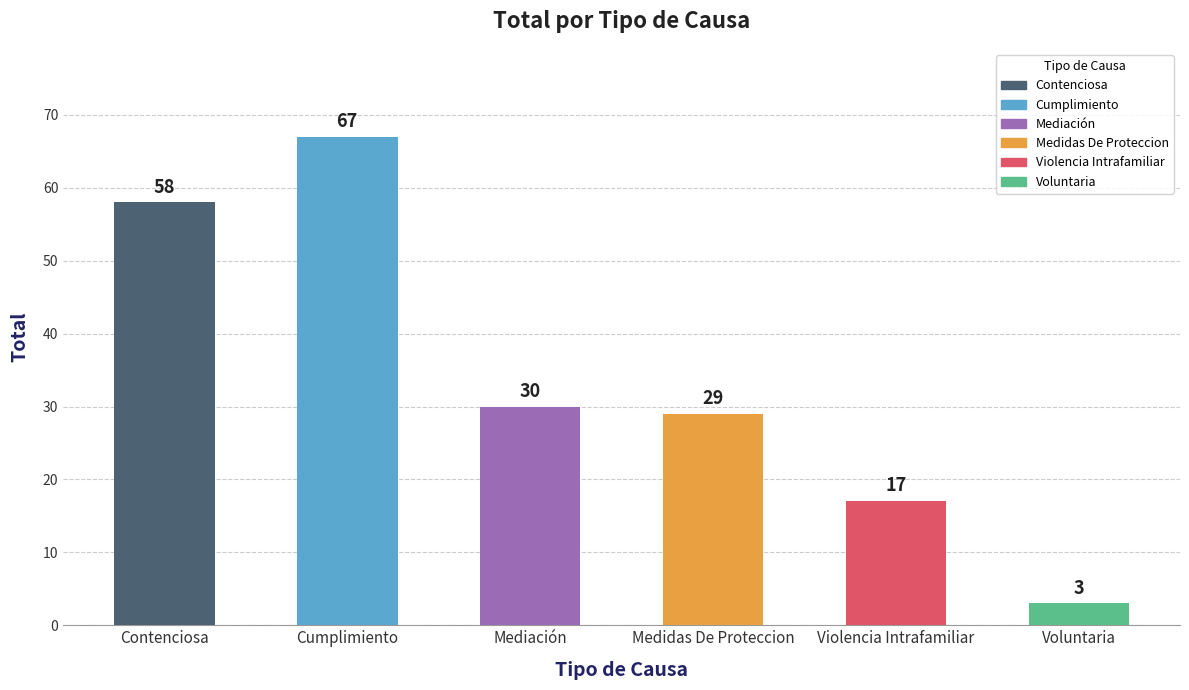

Reading right to left, transcribe all the data shown in this chart.

3	17	29	30	67	58